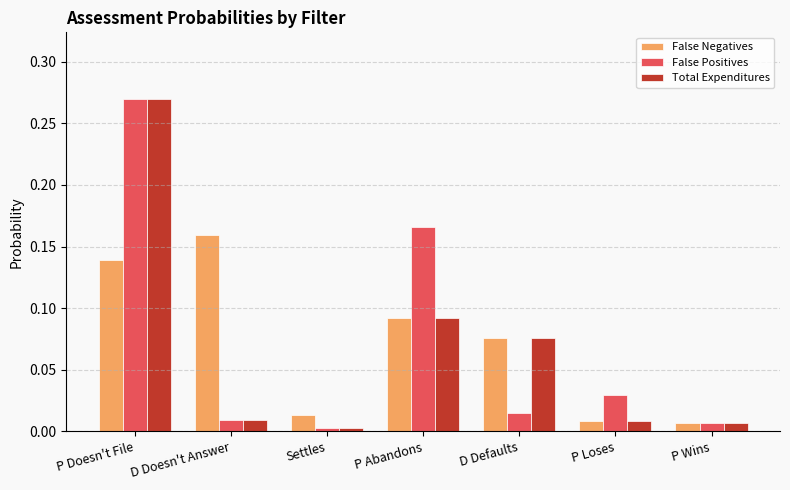

The value of False Negatives at P Loses is 0.0. True or false?

True